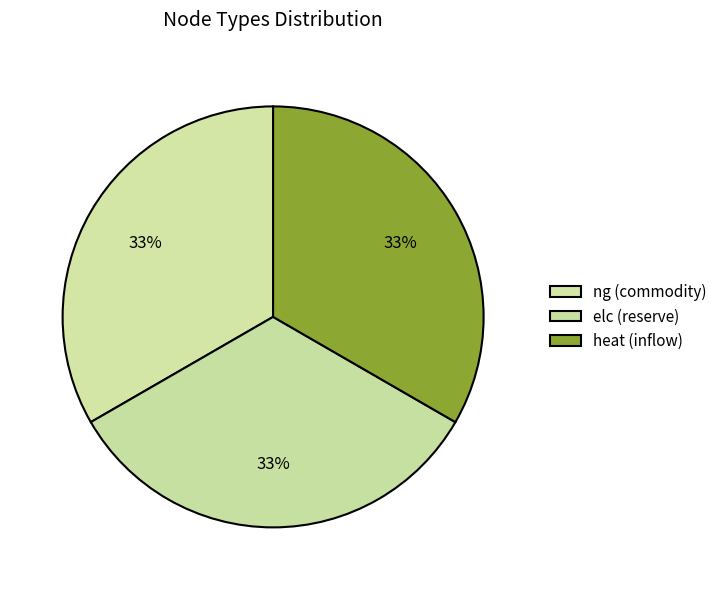

How many segments does this pie chart have?

3